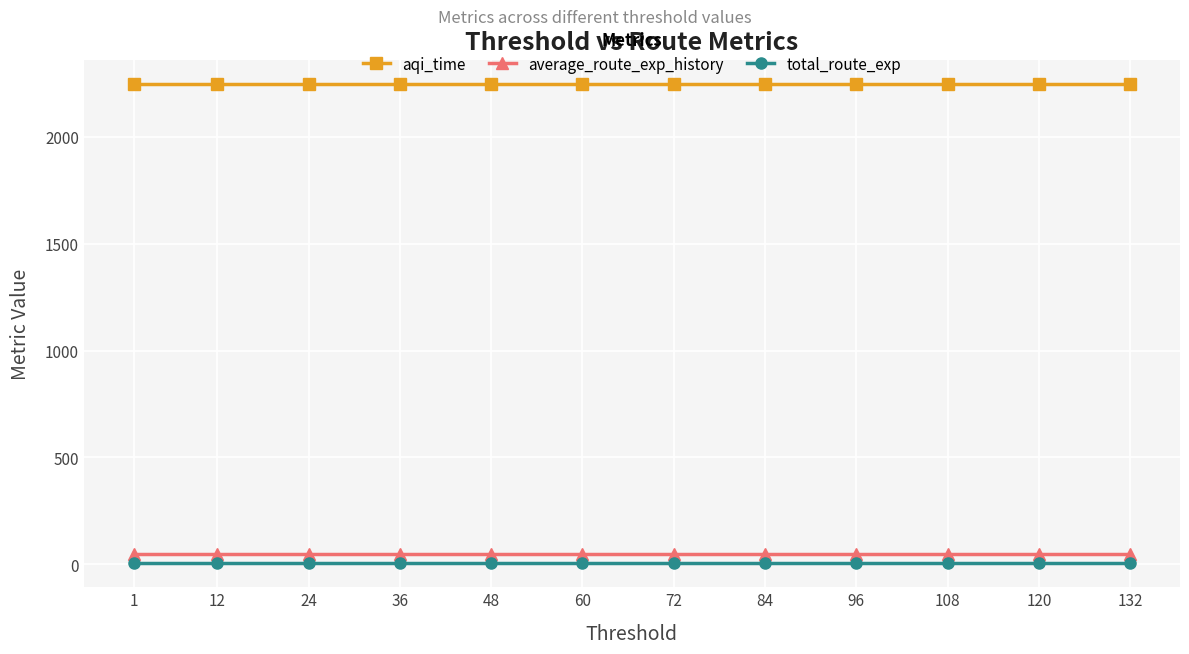

Read the total_route_exp value at 48.

4.5